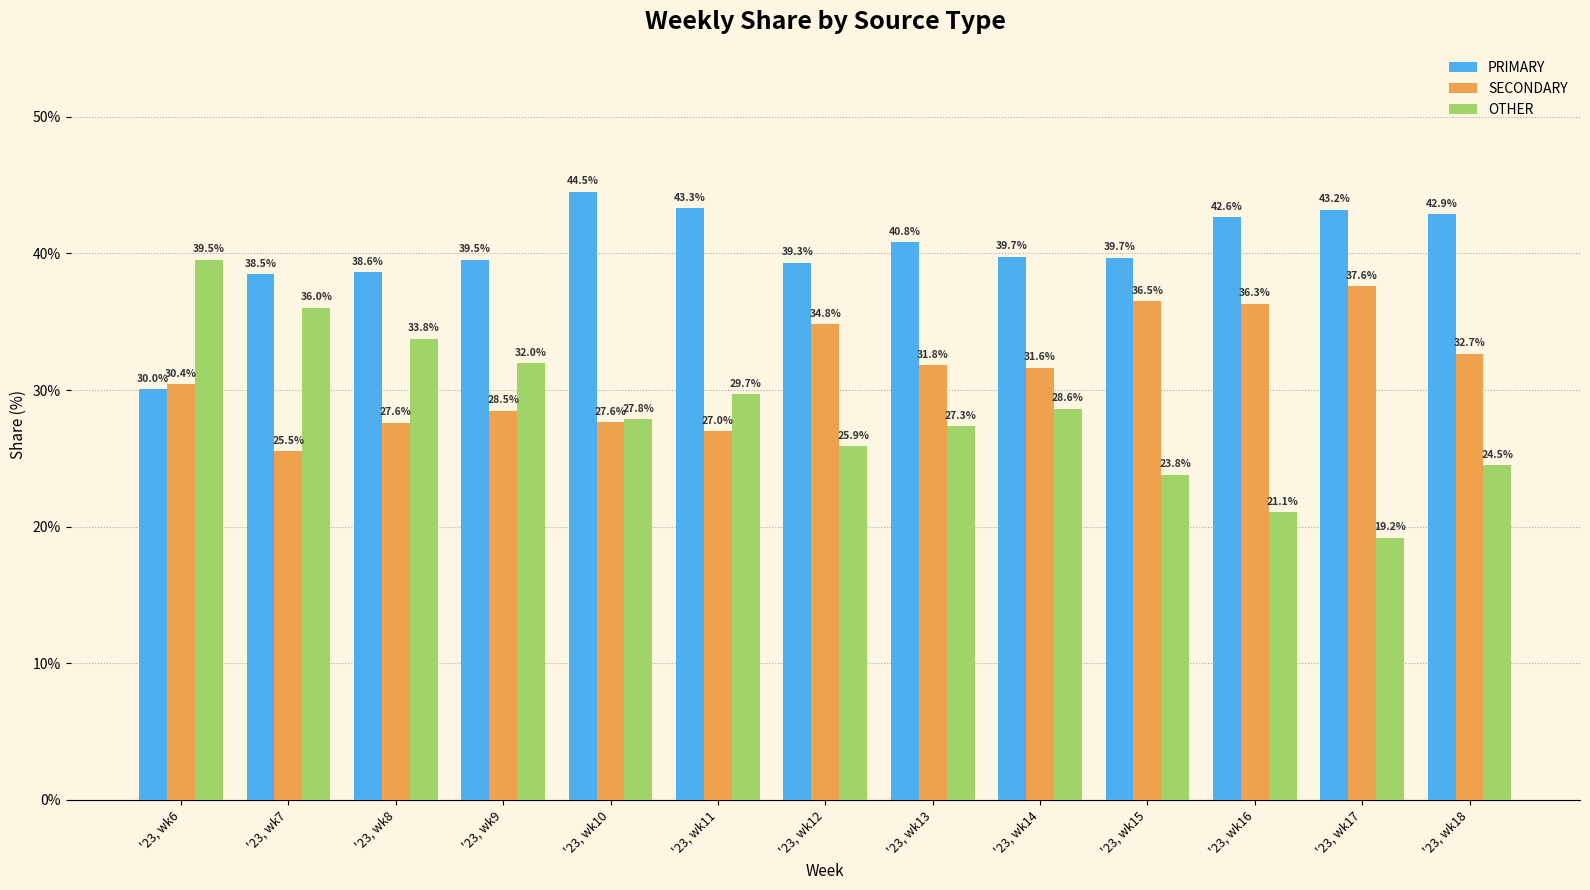

Which series has the largest range (max minus min)?

OTHER